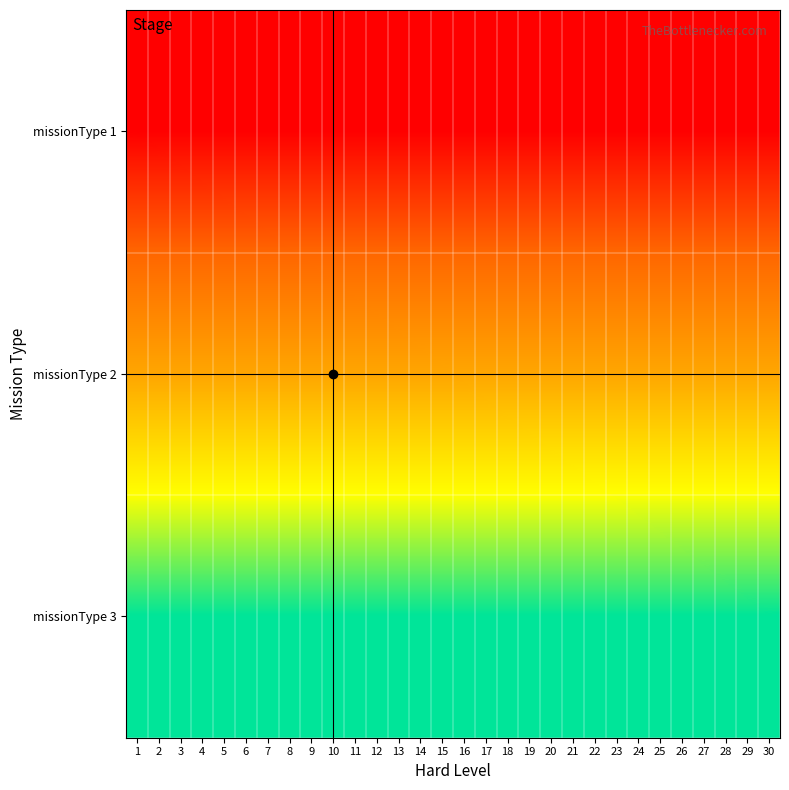

Reading left to right, extract all data points from this chart.

missionType 1: 1=50001	2=50002	3=50003	4=50004	5=50005	6=50006	7=50007	8=50008	9=50009	10=50010	11=50011	12=50012	13=50013	14=50014	15=50015	16=50016	17=50017	18=50018	19=50019	20=50020	21=50021	22=50022	23=50023	24=50024	25=50025	26=50026	27=50027	28=50028	29=50029	30=50030
missionType 2: 1=60001	2=60002	3=60003	4=60004	5=60005	6=60006	7=60007	8=60008	9=60009	10=60010	11=60011	12=60012	13=60013	14=60014	15=60015	16=60016	17=60017	18=60018	19=60019	20=60020	21=60021	22=60022	23=60023	24=60024	25=60025	26=60026	27=60027	28=60028	29=60029	30=60030
missionType 3: 1=70001	2=70002	3=70003	4=70004	5=70005	6=70006	7=70007	8=70008	9=70009	10=70010	11=70011	12=70012	13=70013	14=70014	15=70015	16=70016	17=70017	18=70018	19=70019	20=70020	21=70021	22=70022	23=70023	24=70024	25=70025	26=70026	27=70027	28=70028	29=70029	30=70030